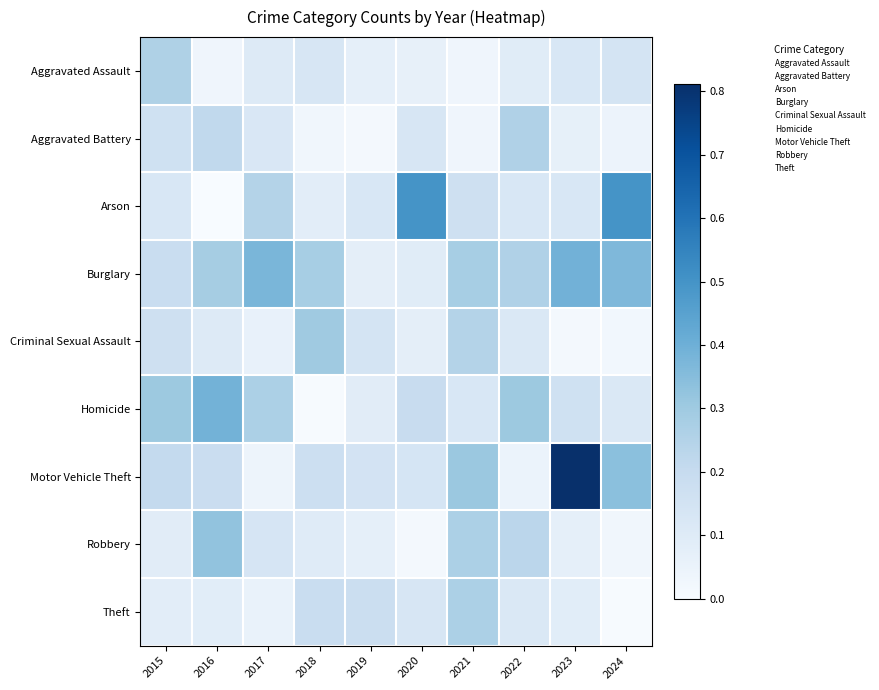

Reading right to left, list all the values displayed in this chart.

Aggravated Assault: 2024=0.1	2023=0.1	2022=0.1	2021=0.0	2020=0.1	2019=0.1	2018=0.1	2017=0.1	2016=0.0	2015=0.3
Aggravated Battery: 2024=0.0	2023=0.1	2022=0.3	2021=0.0	2020=0.1	2019=0.0	2018=0.0	2017=0.1	2016=0.2	2015=0.2
Arson: 2024=0.5	2023=0.1	2022=0.1	2021=0.2	2020=0.5	2019=0.1	2018=0.1	2017=0.2	2016=0.0	2015=0.1
Burglary: 2024=0.4	2023=0.4	2022=0.3	2021=0.3	2020=0.1	2019=0.1	2018=0.3	2017=0.4	2016=0.3	2015=0.2
Criminal Sexual Assault: 2024=0.0	2023=0.0	2022=0.1	2021=0.2	2020=0.1	2019=0.1	2018=0.3	2017=0.1	2016=0.1	2015=0.2
Homicide: 2024=0.1	2023=0.2	2022=0.3	2021=0.1	2020=0.2	2019=0.1	2018=0.0	2017=0.3	2016=0.4	2015=0.3
Motor Vehicle Theft: 2024=0.3	2023=0.8	2022=0.0	2021=0.3	2020=0.1	2019=0.1	2018=0.2	2017=0.0	2016=0.2	2015=0.2
Robbery: 2024=0.0	2023=0.1	2022=0.2	2021=0.3	2020=0.0	2019=0.1	2018=0.1	2017=0.1	2016=0.3	2015=0.1
Theft: 2024=0.0	2023=0.1	2022=0.1	2021=0.3	2020=0.1	2019=0.2	2018=0.2	2017=0.1	2016=0.1	2015=0.1